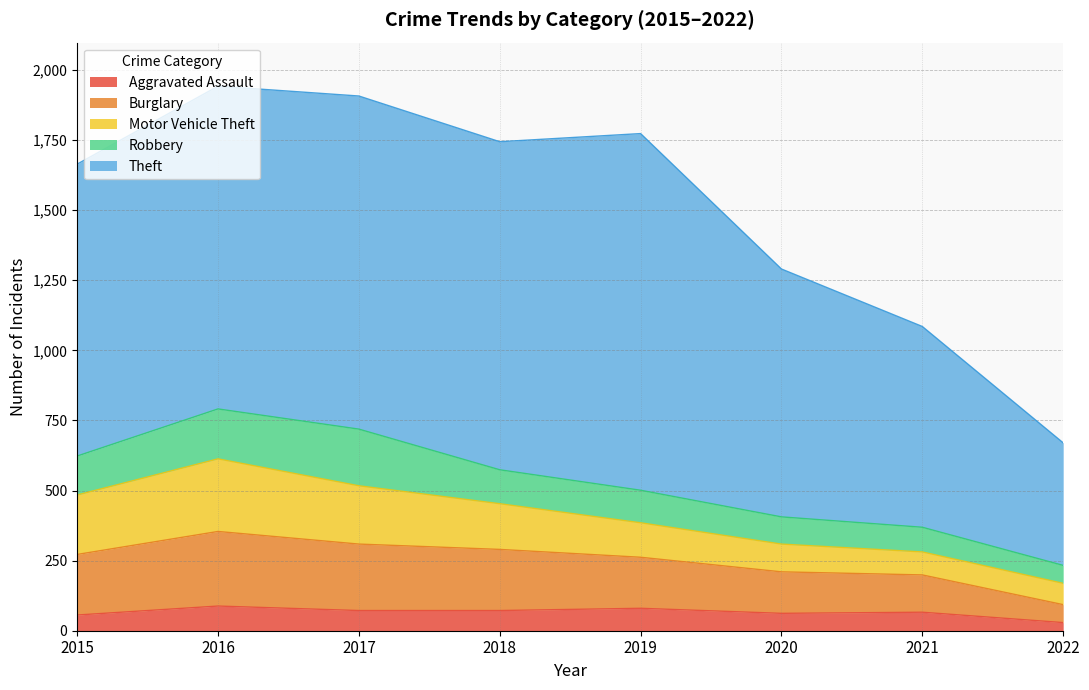

Which series has the largest total across all categories?

Theft